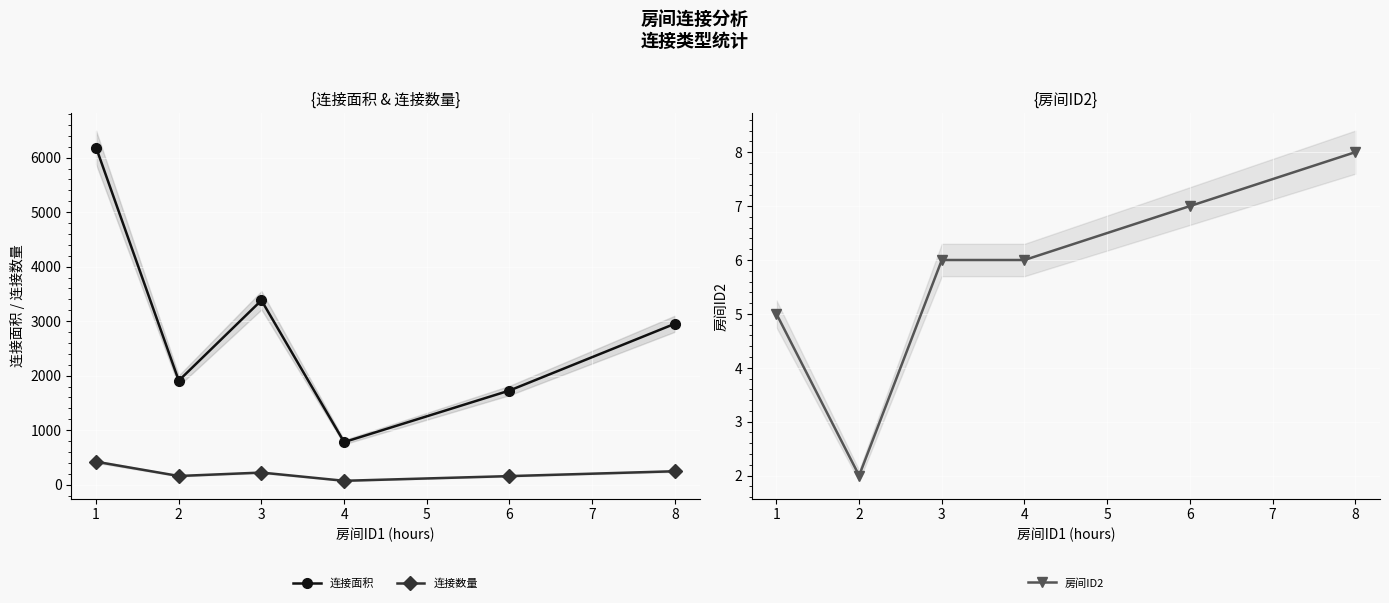

What is the difference between the 连接数量 values at 2 and 1?

262